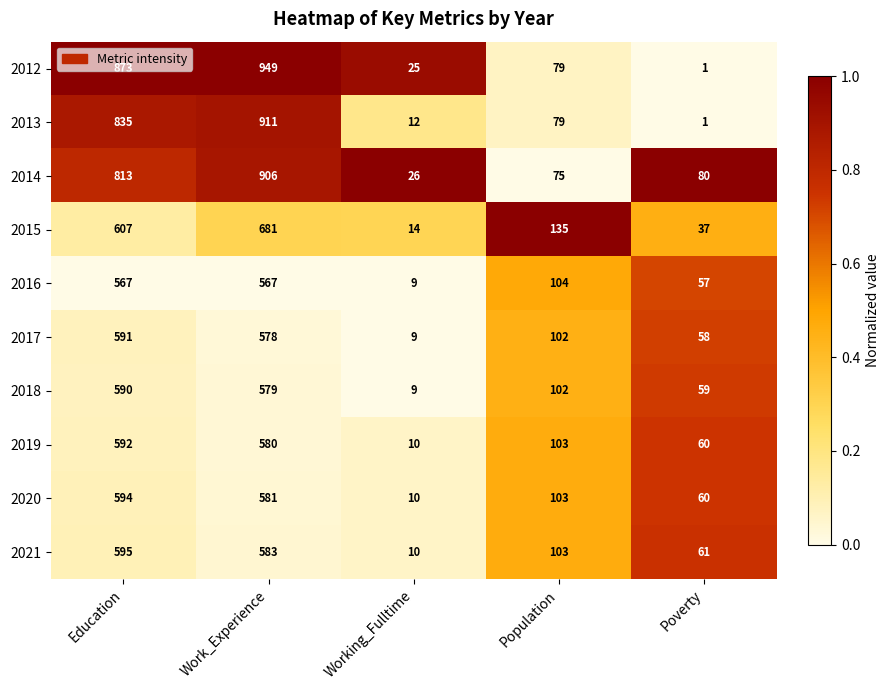

What is the sum of all 2021 values?

1352